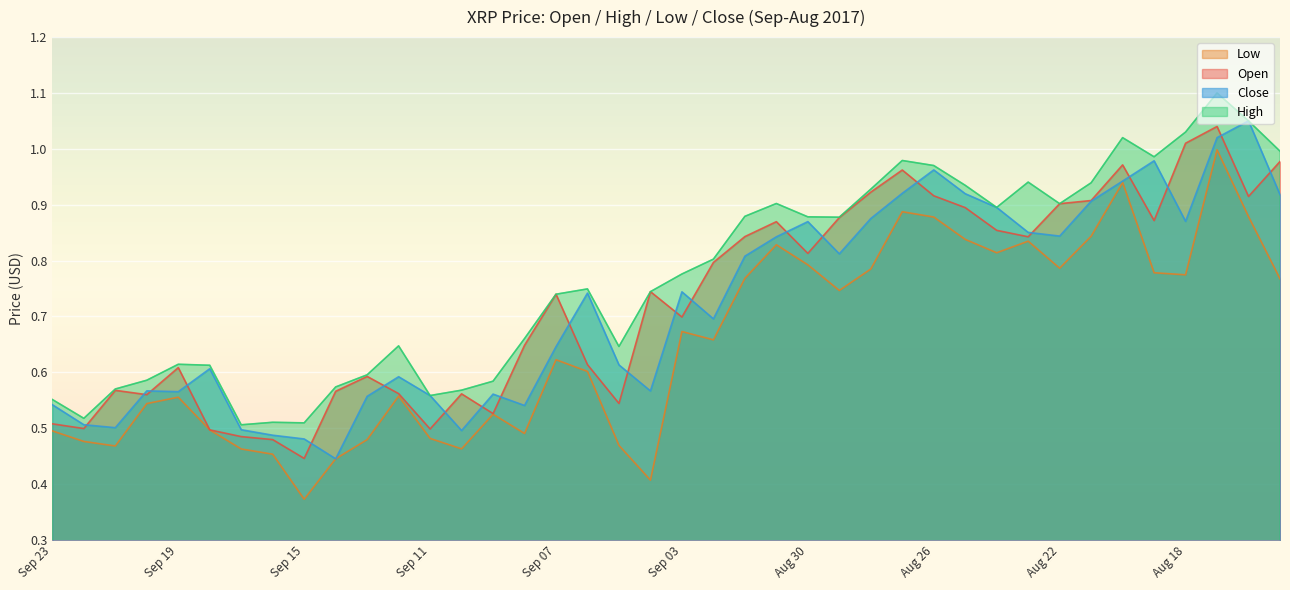

Count the number of data series in this chart.

4